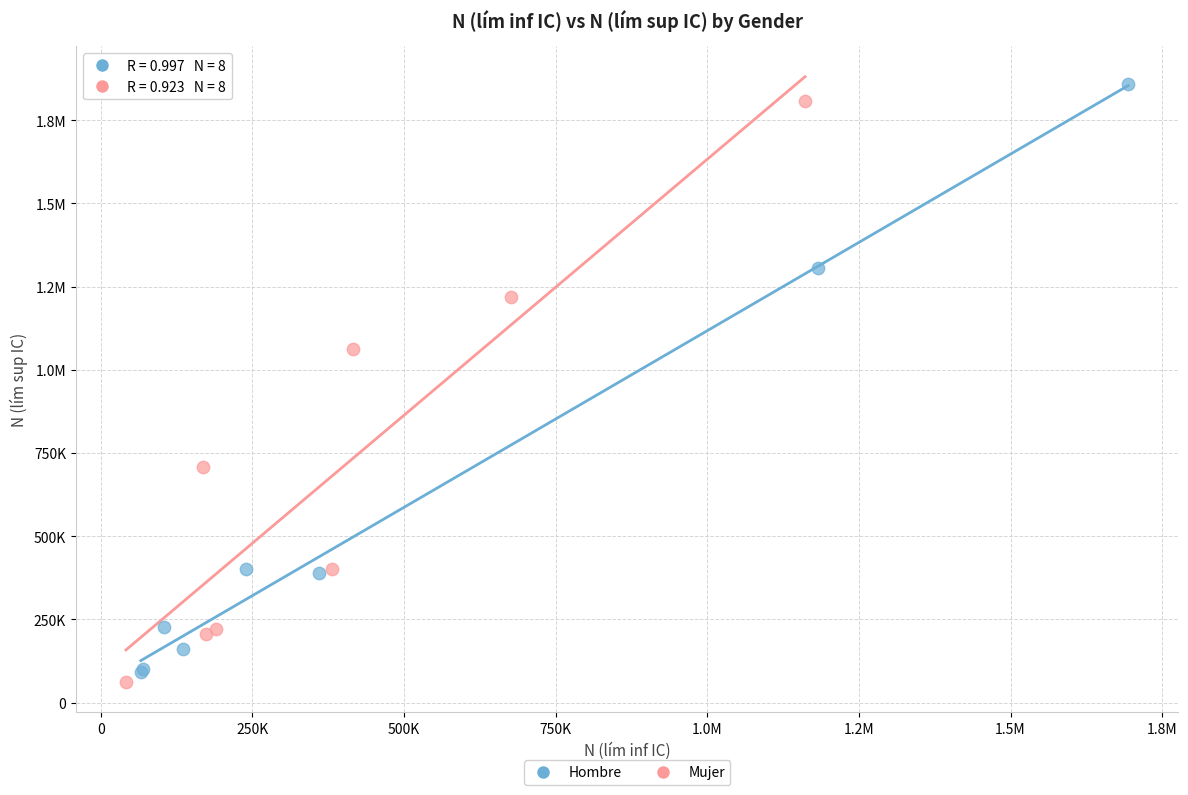

What are all the series names shown in the legend?

Hombre, Mujer